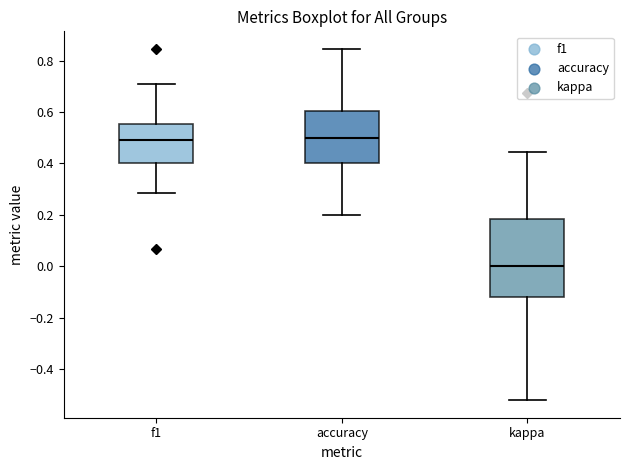

Reading left to right, read every box against the y-axis: the position of its median line, the range the box covers, and the ends of its whiskers. The values are not printed on the chart, so give them approximately, as read against the axis.

f1: median 0.50, box 0.40 to 0.56, whiskers 0.28 to 0.70
accuracy: median 0.50, box 0.40 to 0.60, whiskers 0.20 to 0.84
kappa: median 0.00, box -0.12 to 0.18, whiskers -0.52 to 0.44